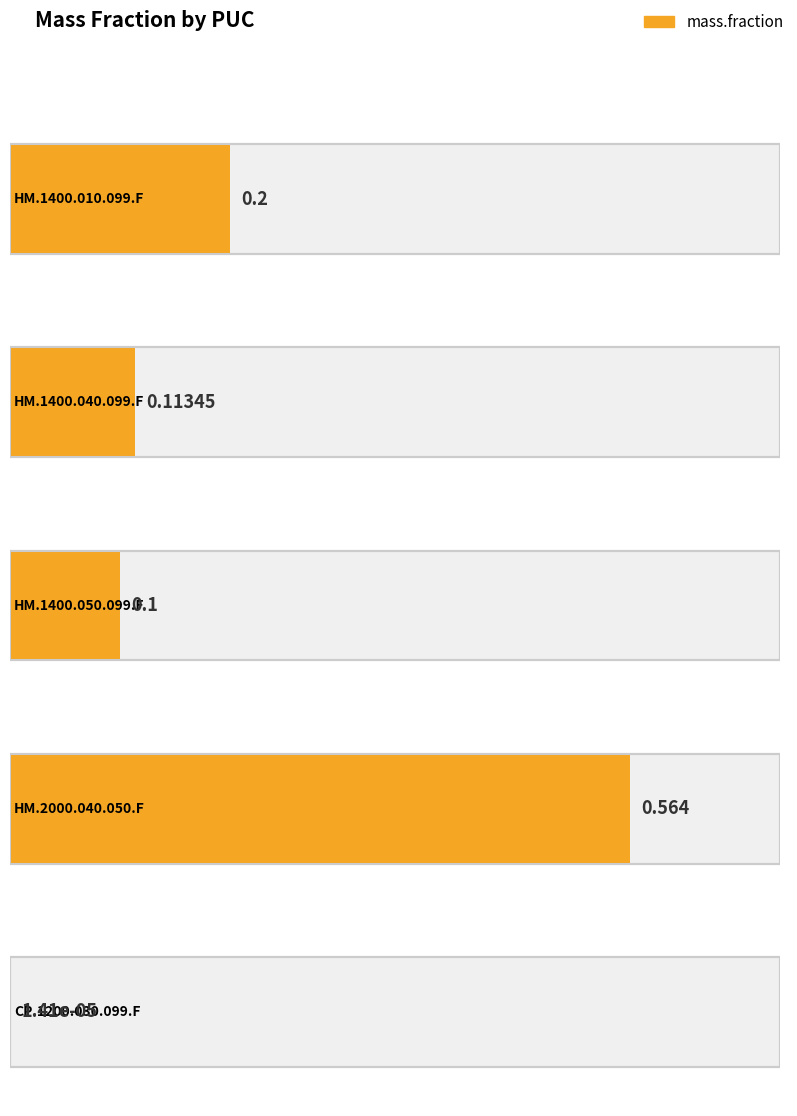

Rank the categories by value from lowest to highest.

CP.1200.030.099.F, HM.1400.050.099.F, HM.1400.040.099.F, HM.1400.010.099.F, HM.2000.040.050.F